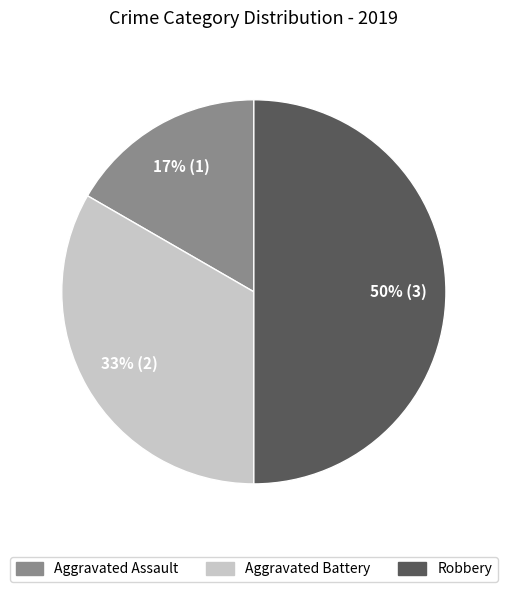

Which has a higher value, Aggravated Assault or Aggravated Battery?

Aggravated Battery